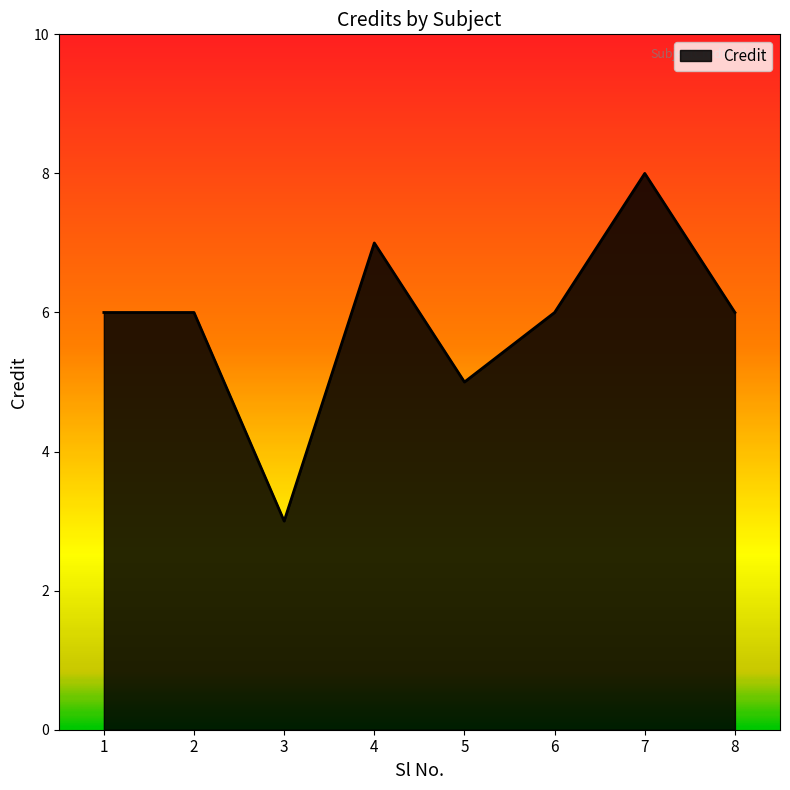

How many interior local valleys (lower than both neighbors) does the data have?

2